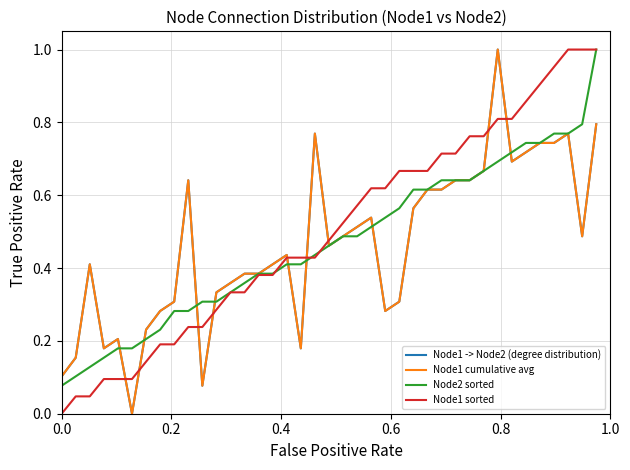

At how many categories does at least one series exceed 0?

40